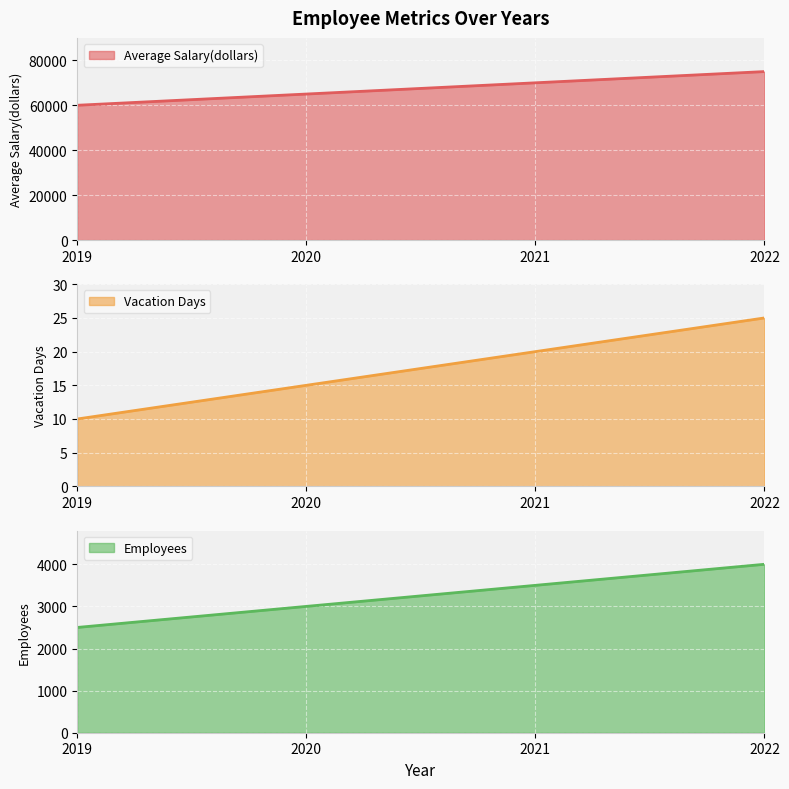

What are all the series names shown in the legend?

Average Salary(dollars), Vacation Days, Employees